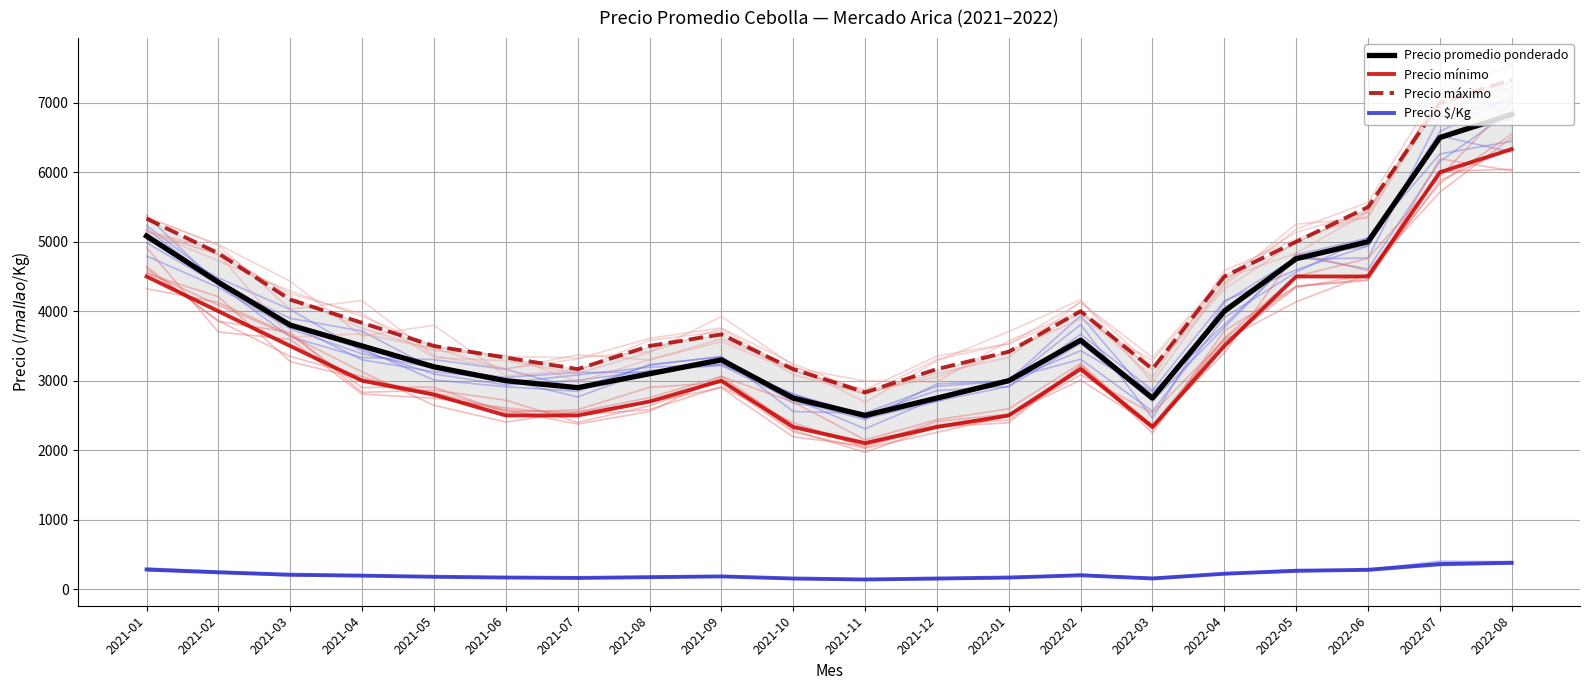

What is the difference between the Precio $/Kg values at 2022-02 and 2021-02?

43